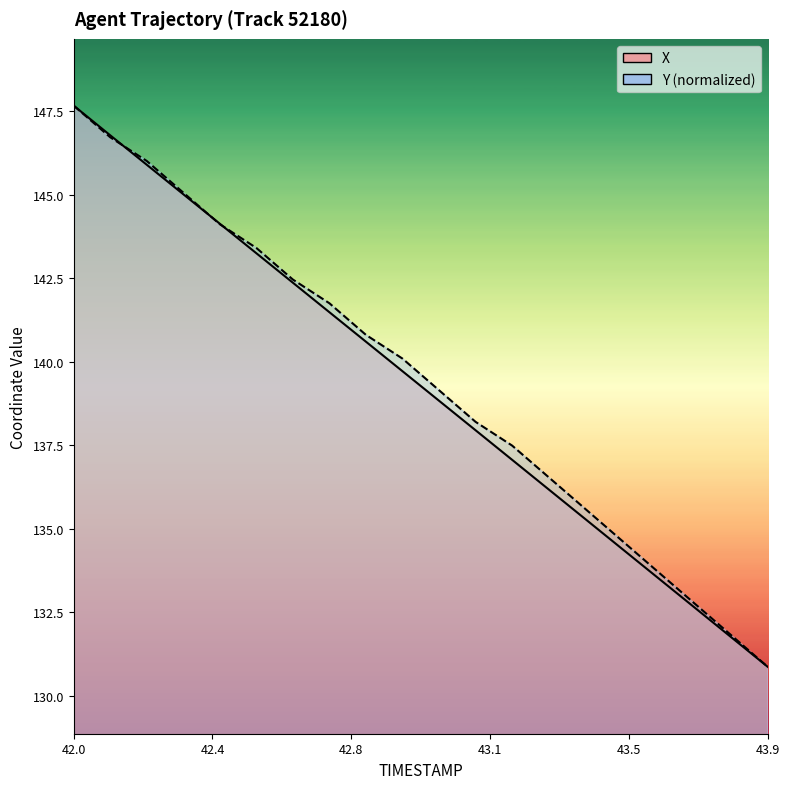

What is the total value across all series at 43.5?

269.1